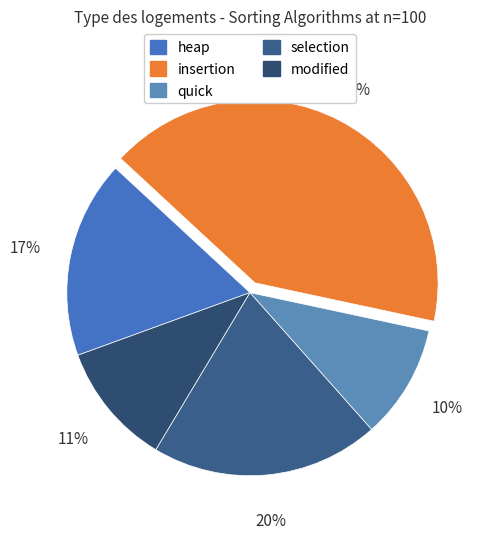

How many segments does this pie chart have?

5